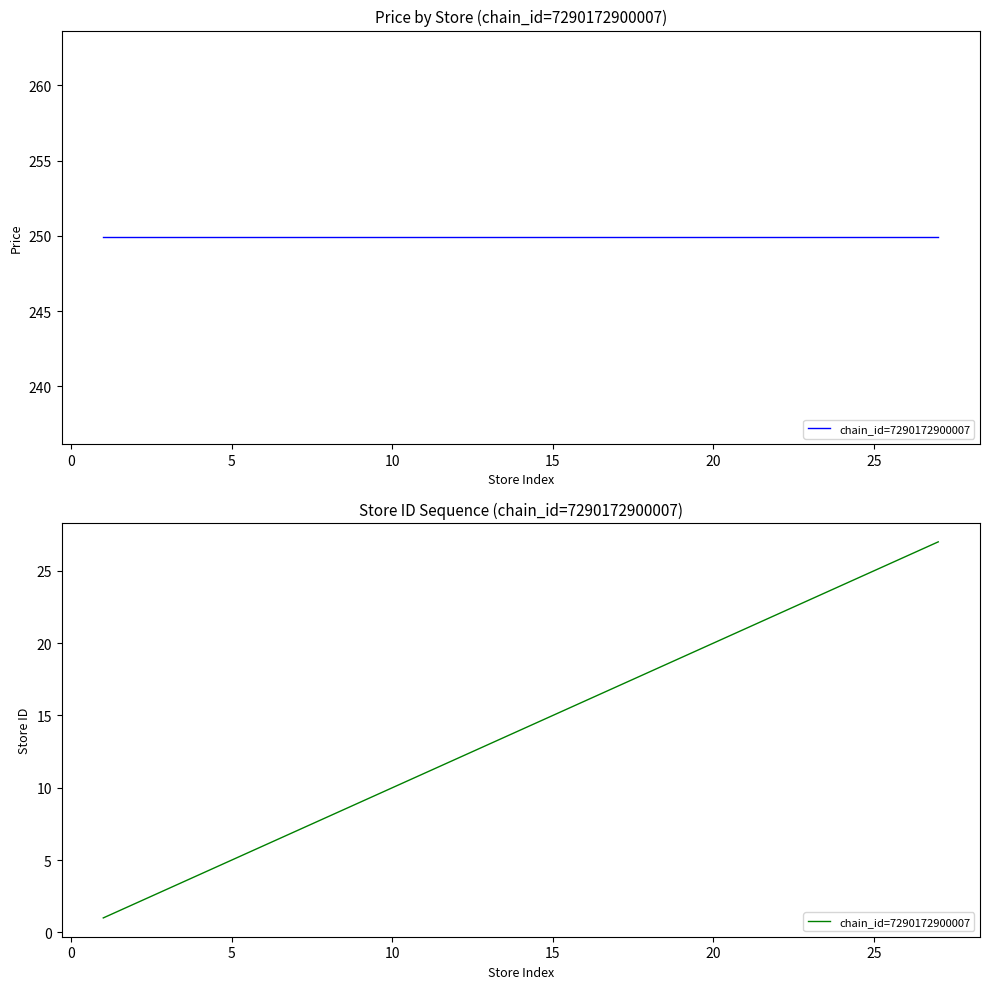

Count the number of data series in this chart.

1